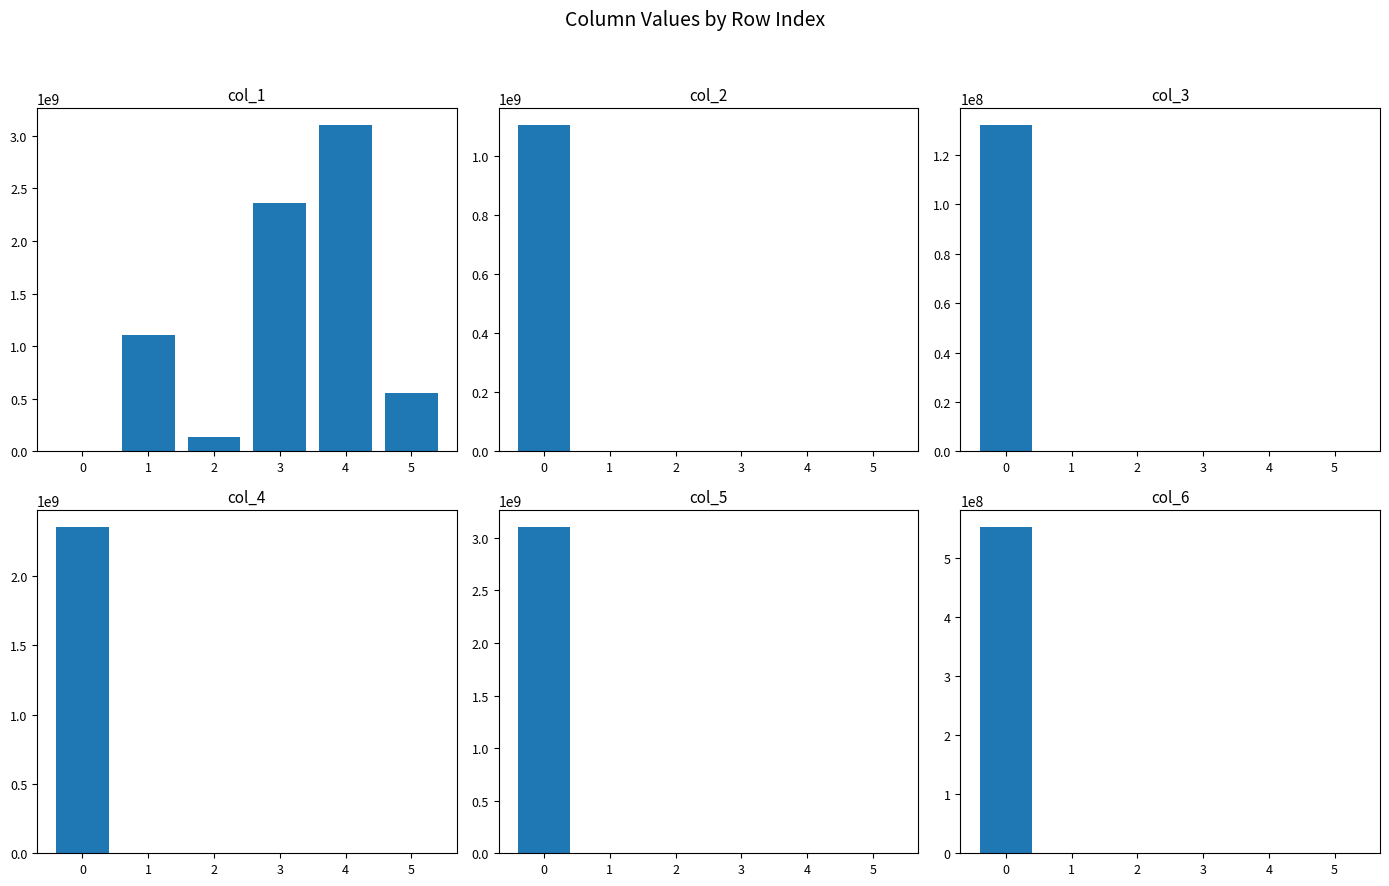

Which has a higher value, 3 or 4?

4